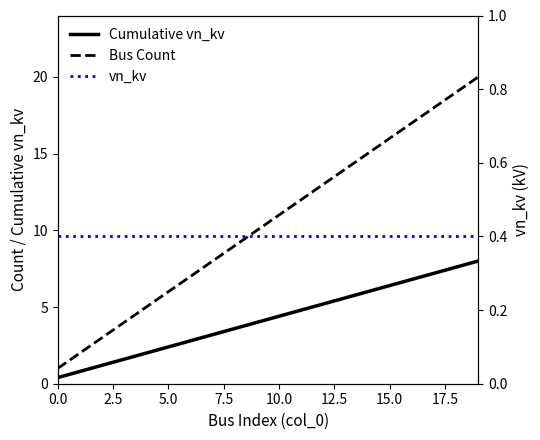

Which series has the largest total across all categories?

Bus Count